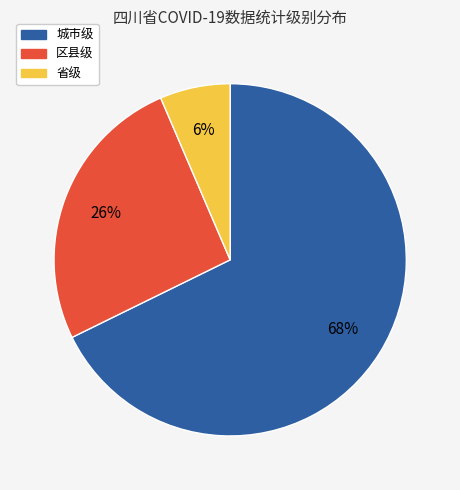

How many slices are in this pie chart?

3